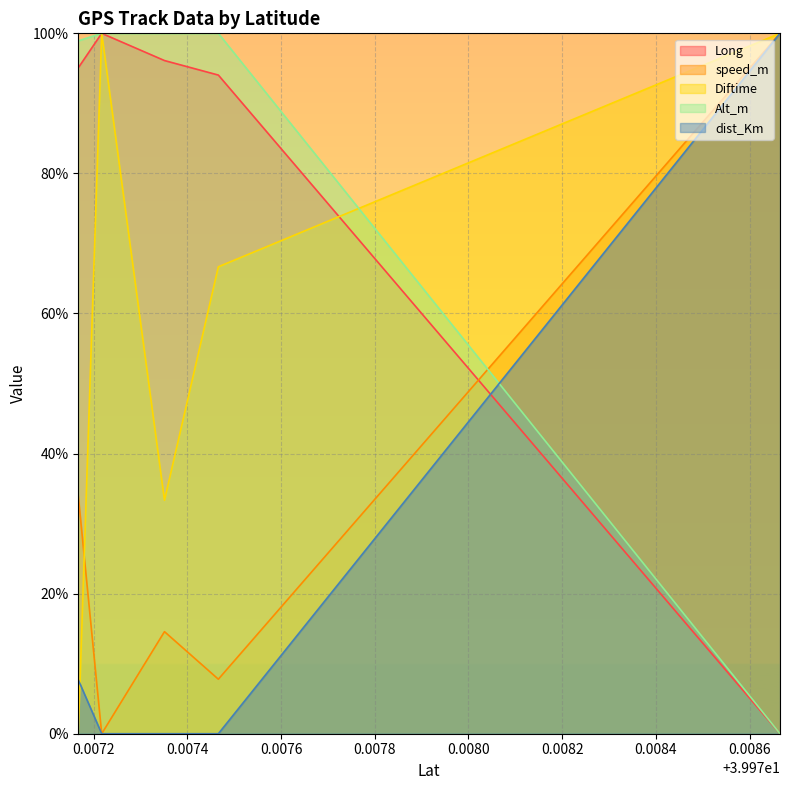

Count the number of categories in the chart.

5